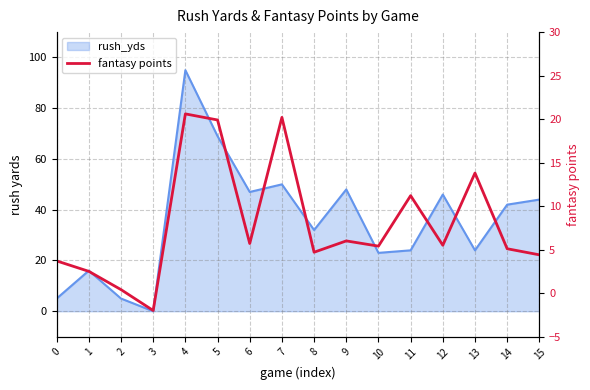

Reading left to right, extract all data points from this chart.

3.7	2.5	0.4	-2.0	20.6	19.9	5.7	20.2	4.7	6.0	5.4	11.2	5.5	13.8	5.1	4.4